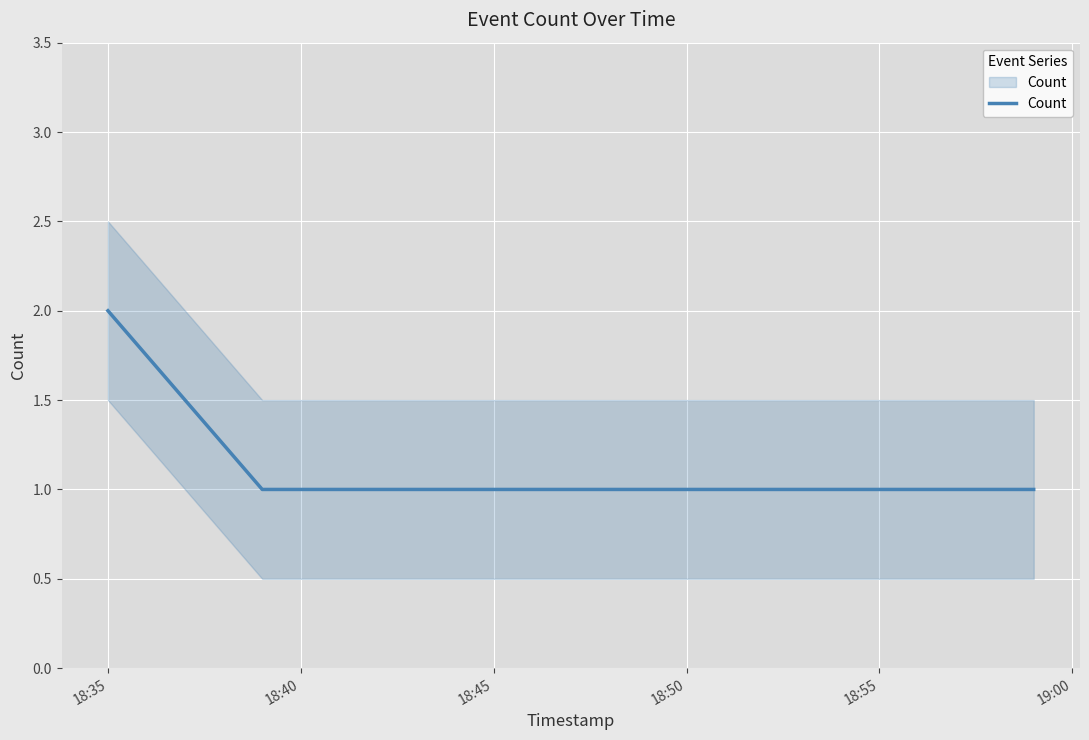

Between 18:45 and 18:40, which is larger?

18:45